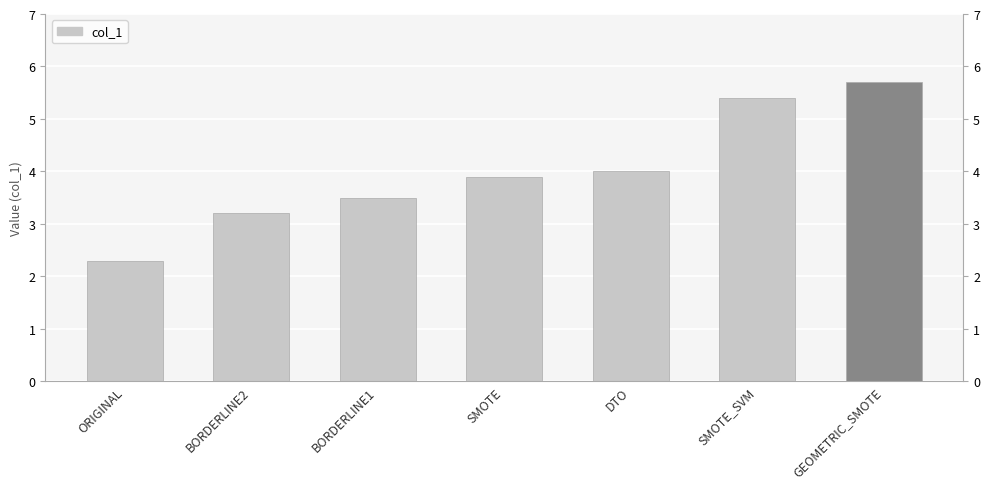

List the labels in order of value, smallest first.

ORIGINAL, BORDERLINE2, BORDERLINE1, SMOTE, DTO, SMOTE_SVM, GEOMETRIC_SMOTE